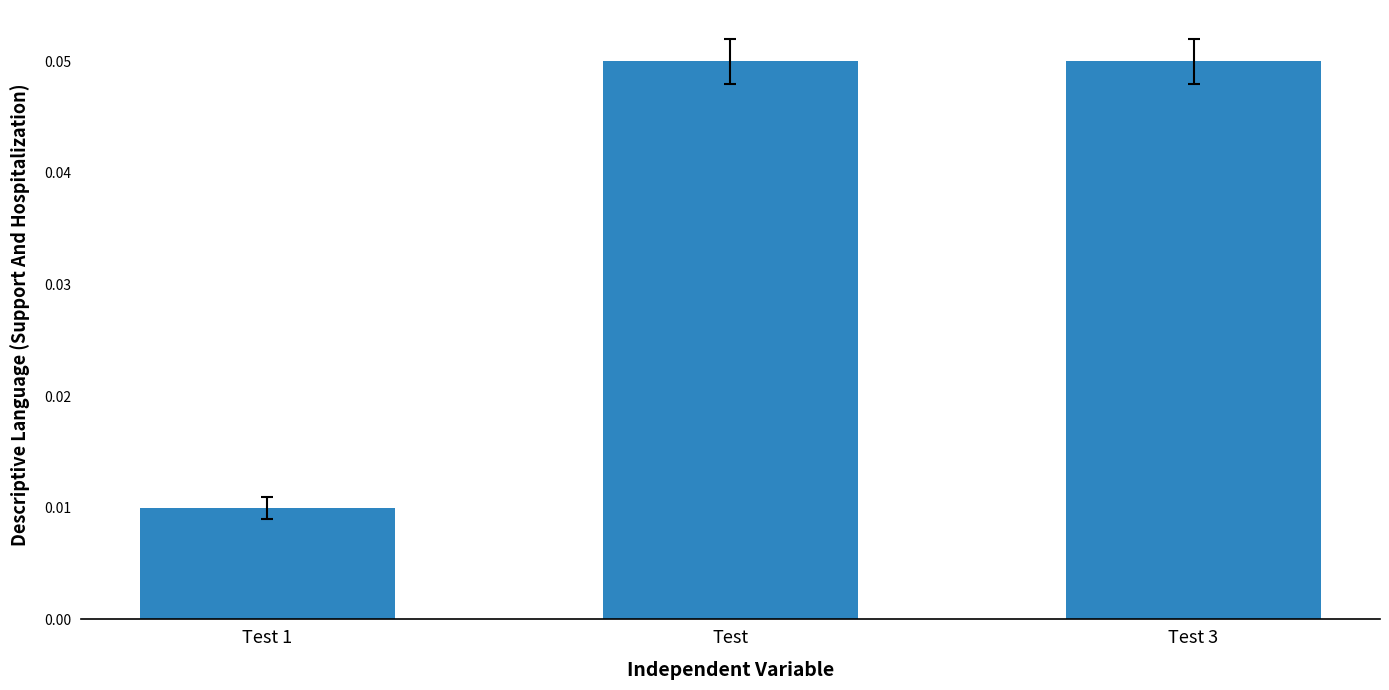

Between Test and Test 1, which is larger?

Test